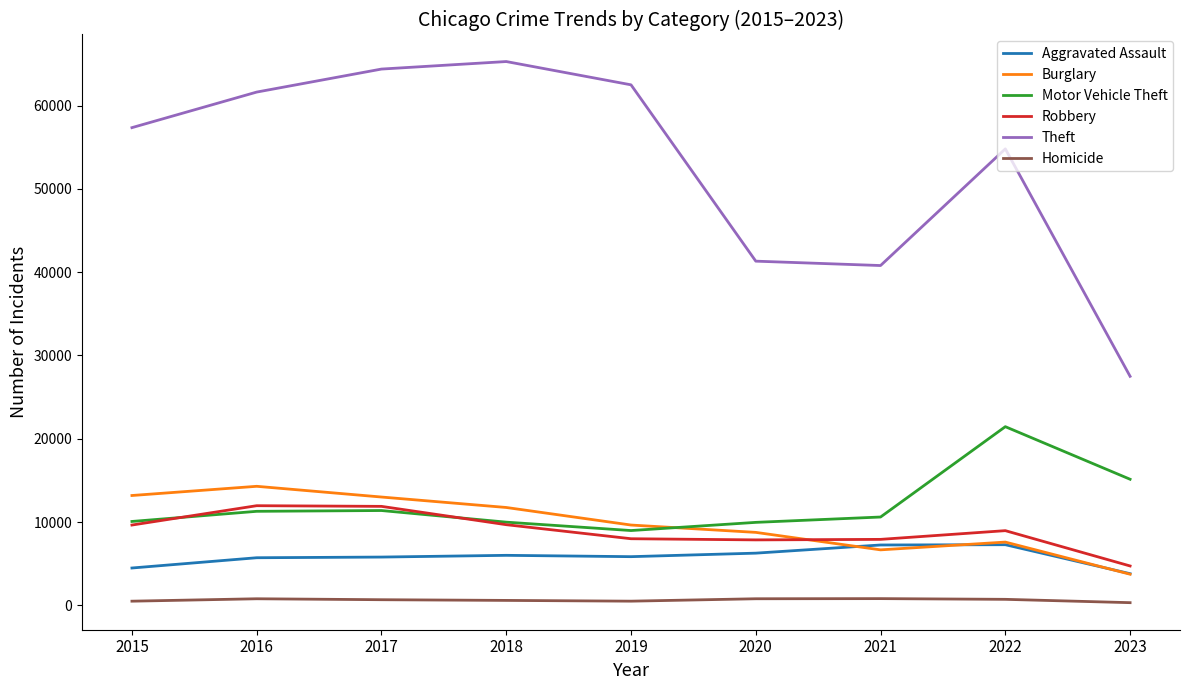

Which series changed the most between 2022 and 2023?

Theft